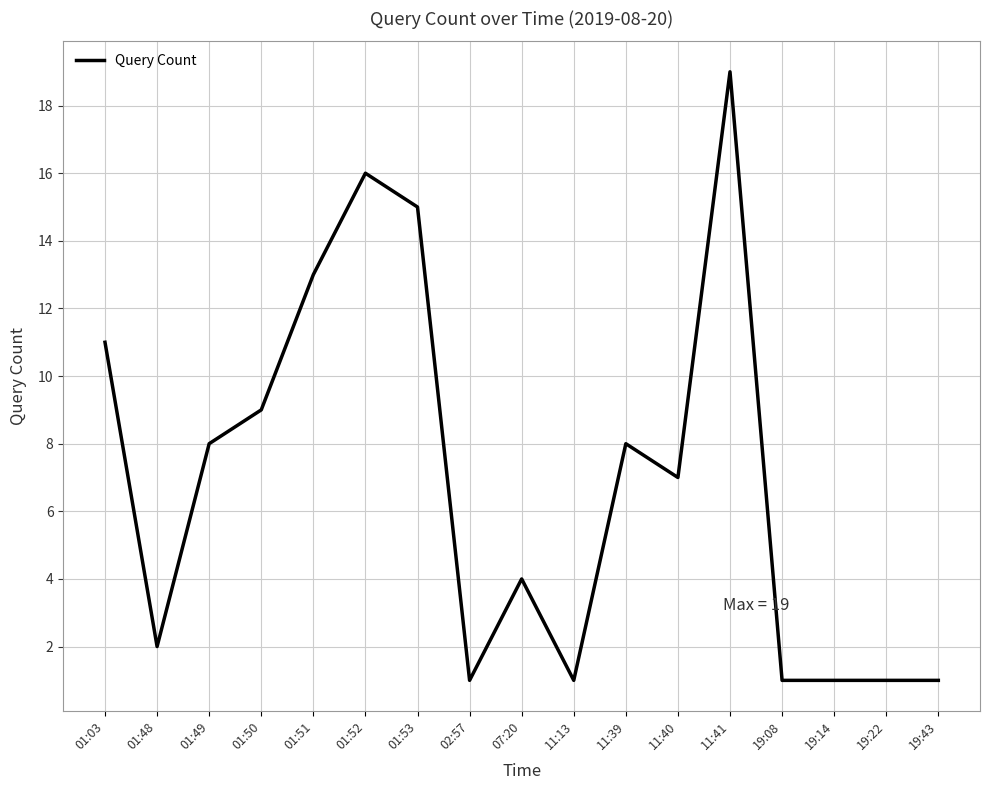

The chart shows a value of 17 at 01:51. True or false?

False